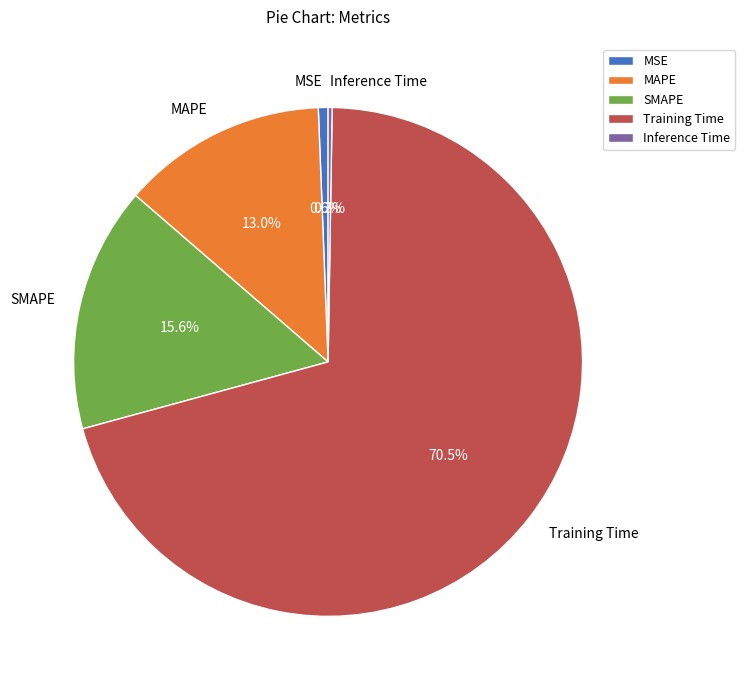

Which slice represents more than half of the pie?

Training Time